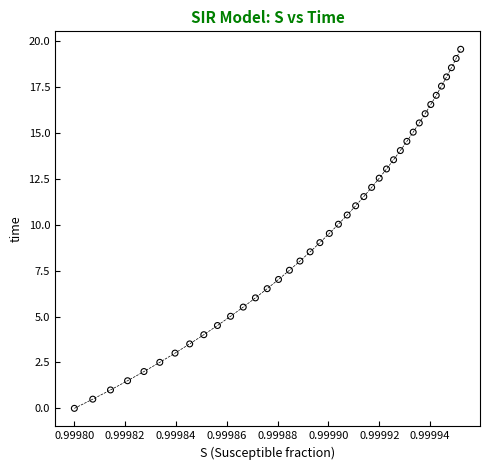

Count the number of points in this scatter plot.

40